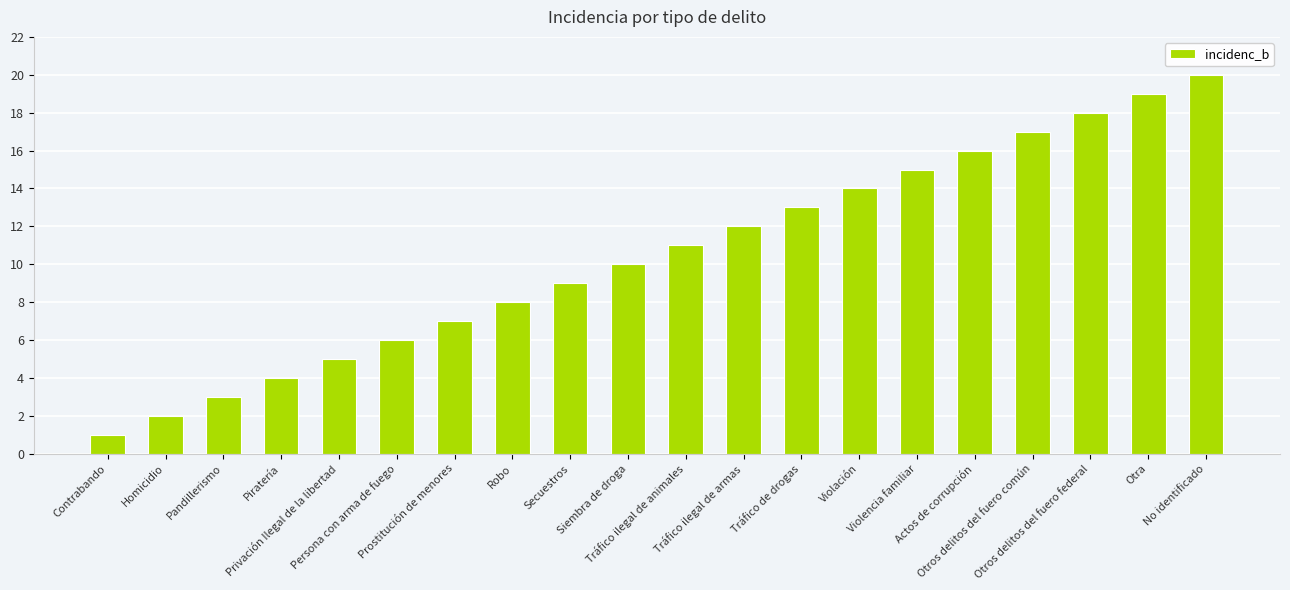

What is the label of the 11th bar from the left?

Tráfico ilegal de animales